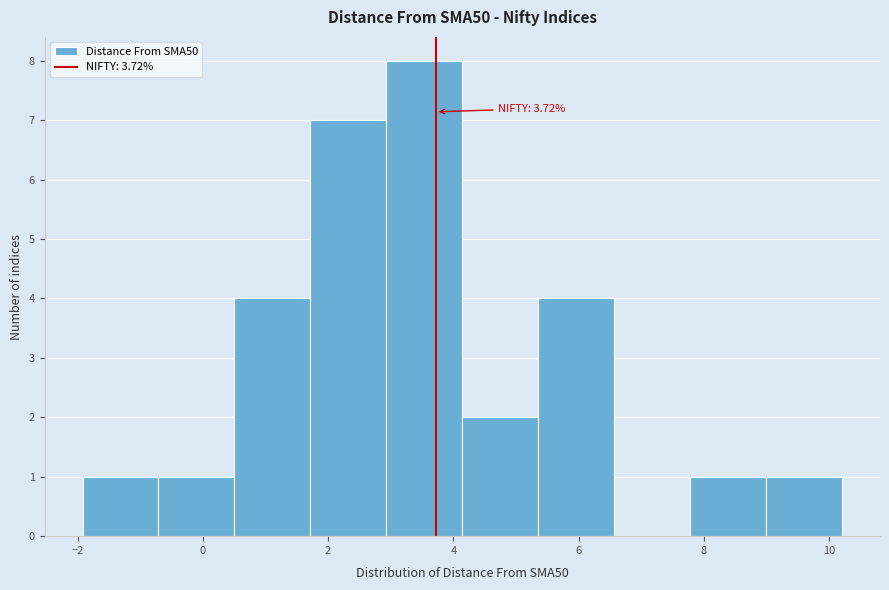

Over which range of the x-axis is the bar tallest?

3.0 to 4.2